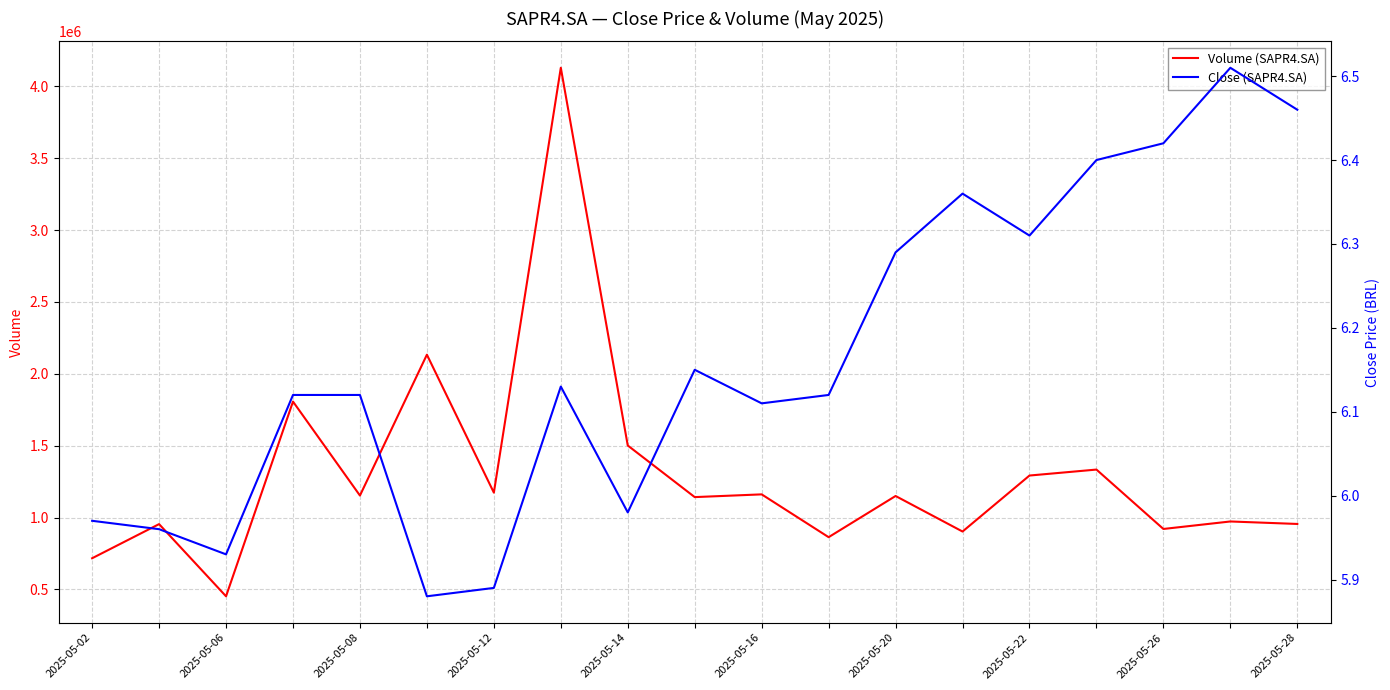

What are all the series names shown in the legend?

Volume (SAPR4.SA), Close (SAPR4.SA)